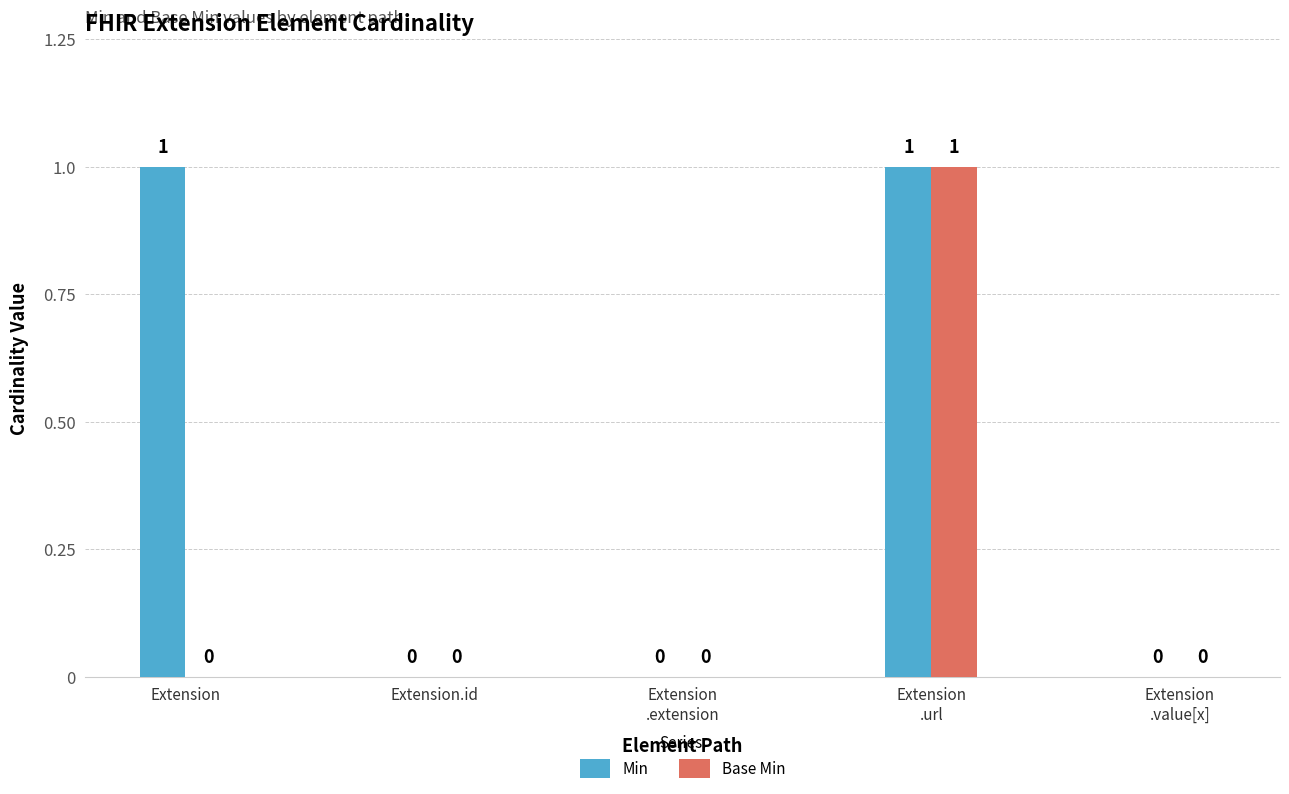

Reading right to left, transcribe all the data shown in this chart.

Min: 0	1	0	0	1
Base Min: 0	1	0	0	0